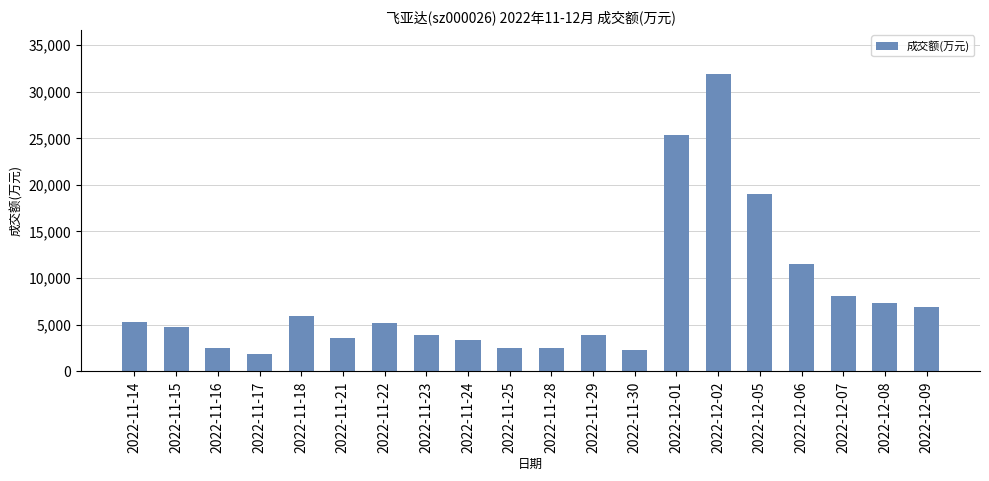

Is it true that the value at 2022-12-08 is 7298?

True